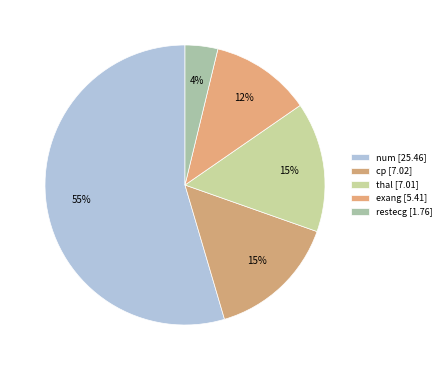

The cp slice represents 2% of the pie. True or false?

False